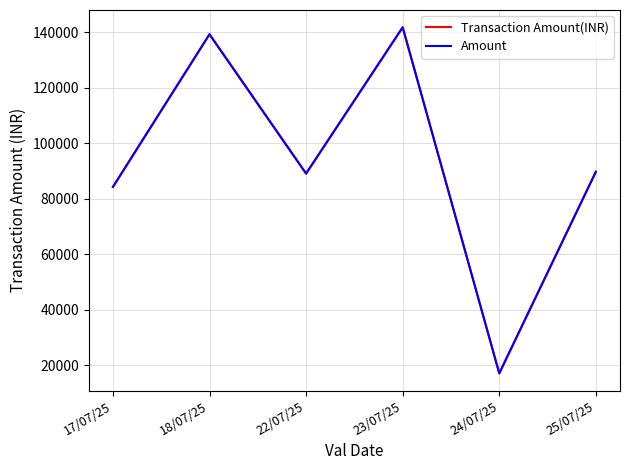

Is the value of Transaction Amount(INR) at 17/07/25 greater than the value of Amount at 18/07/25?

No